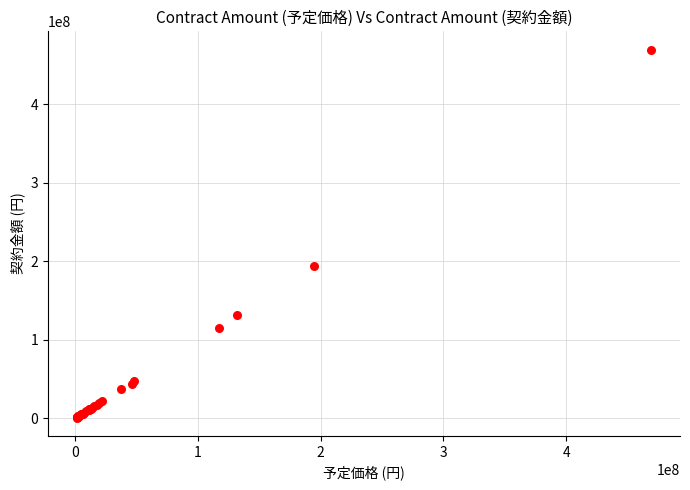

What Y value in the scatter plot is closest to 235183820?

194158000